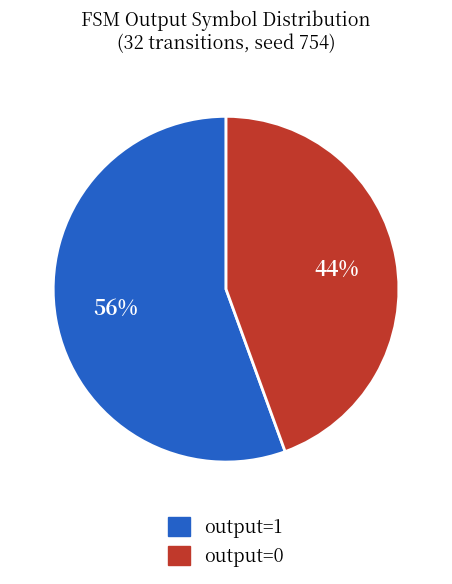

Which category has the biggest portion of the pie?

output=1